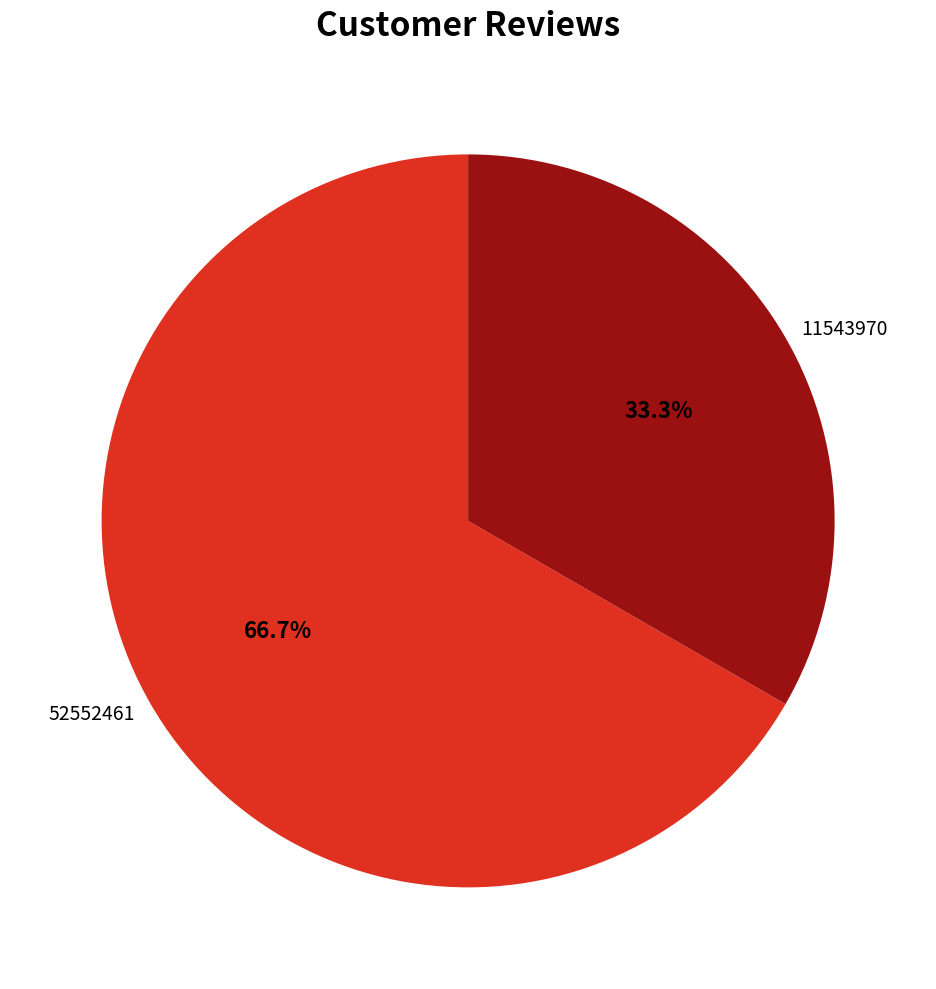

Is it true that 11543970 is 28% of the pie?

False